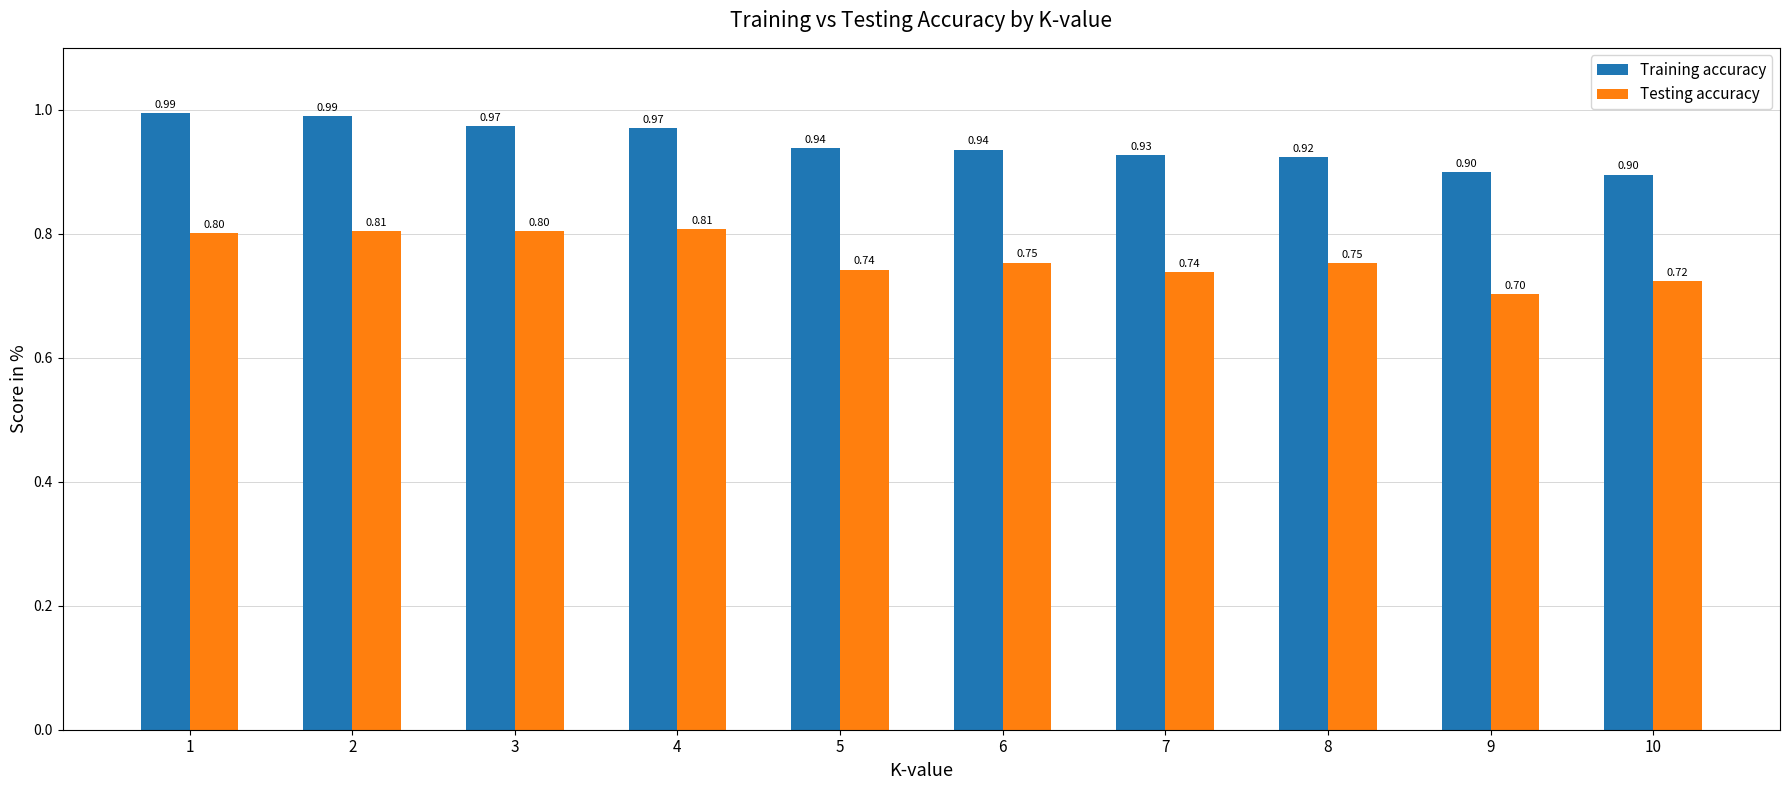

Which series has the widest spread of values?

Testing accuracy